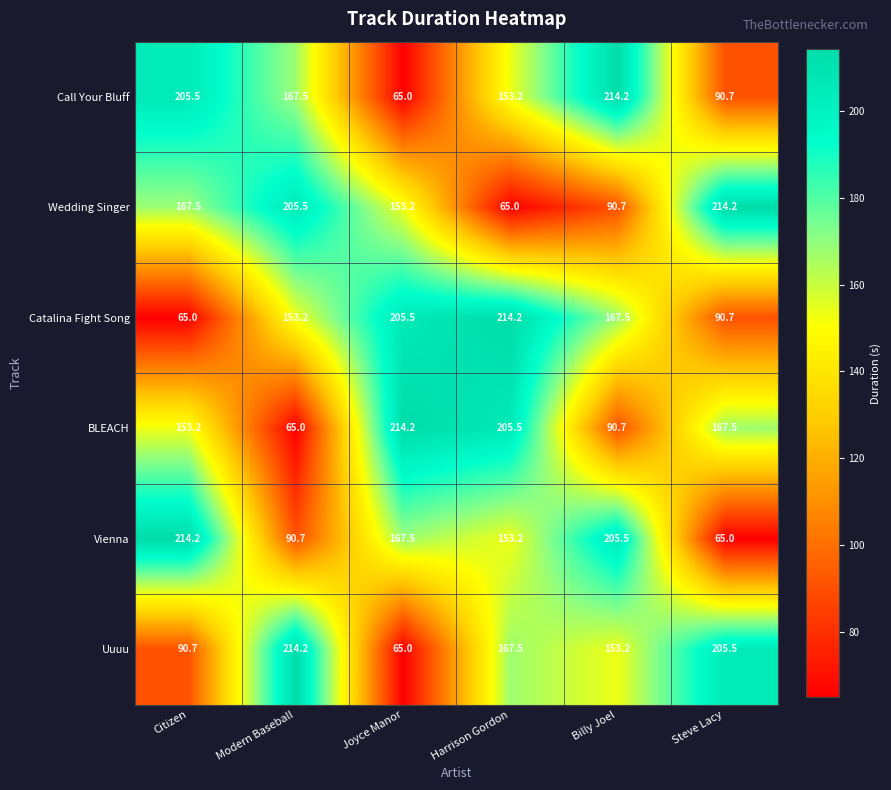

What is the minimum value shown in the chart?

65.0